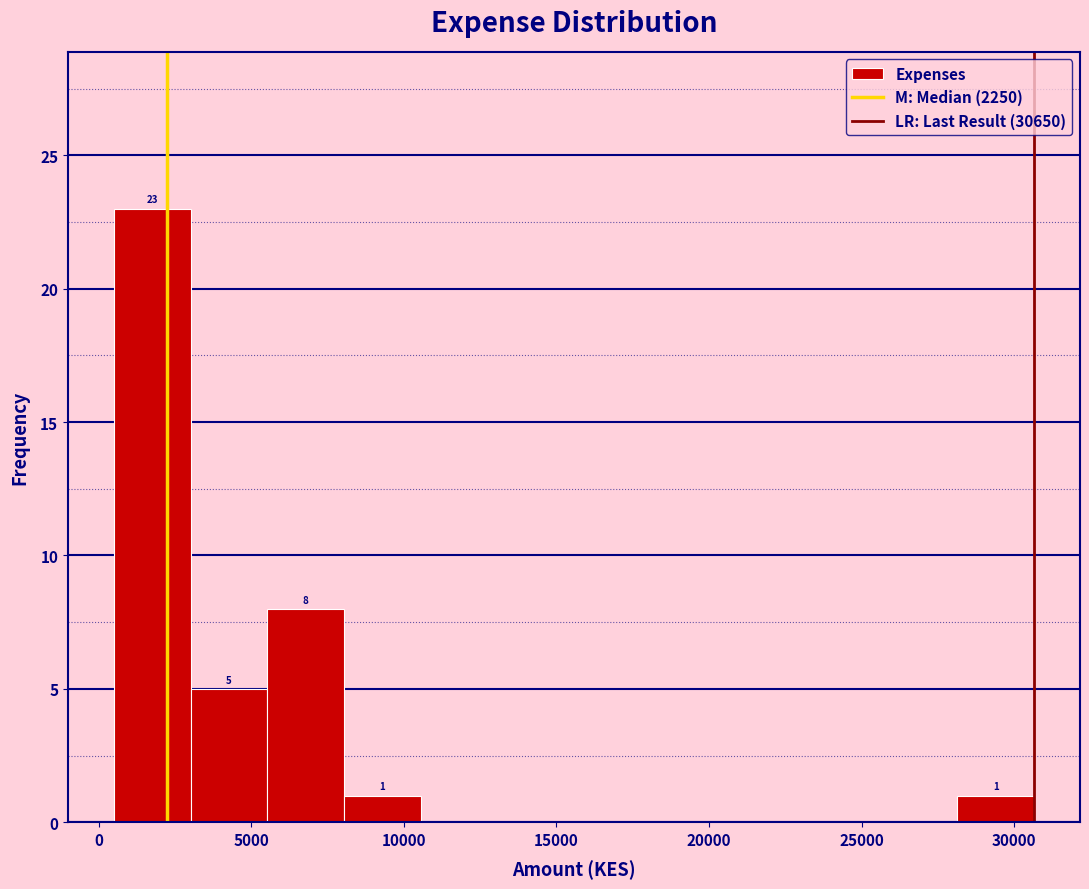

Which range on the x-axis has the tallest bar?

500 to 3000